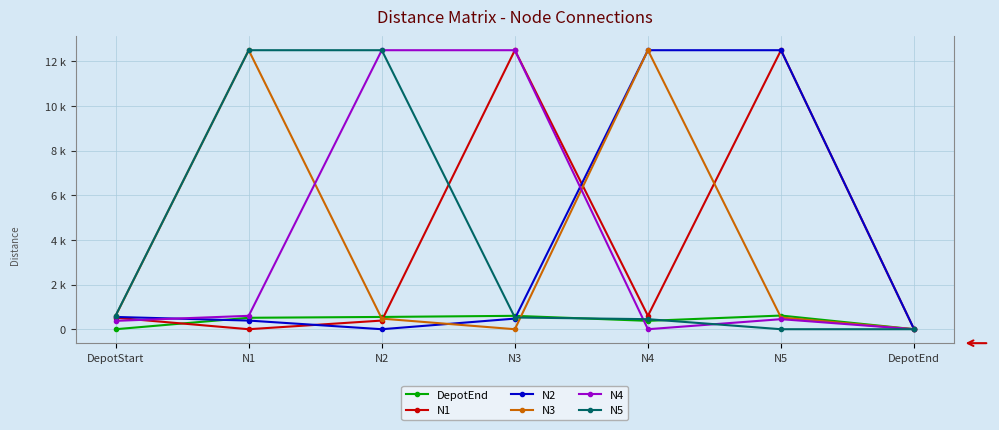

Does the chart have visible grid lines?

Yes